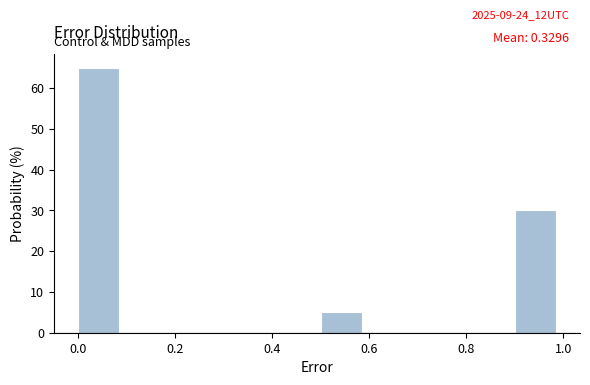

Over which range of the x-axis is the bar tallest?

0.0 to 0.1